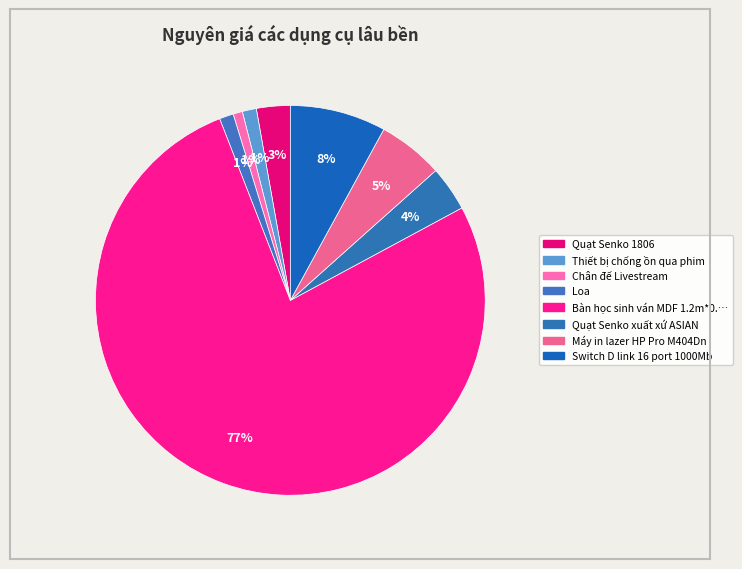

Rank the categories by value from highest to lowest.

Bàn học sinh ván MDF 1.2m*0.75m, Switch D link 16 port 1000Mb, Máy in lazer HP Pro M404Dn, Quạt Senko xuất xứ ASIAN, Quạt Senko 1806, Thiết bị chống ồn qua phim, Loa, Chân đế Livestream